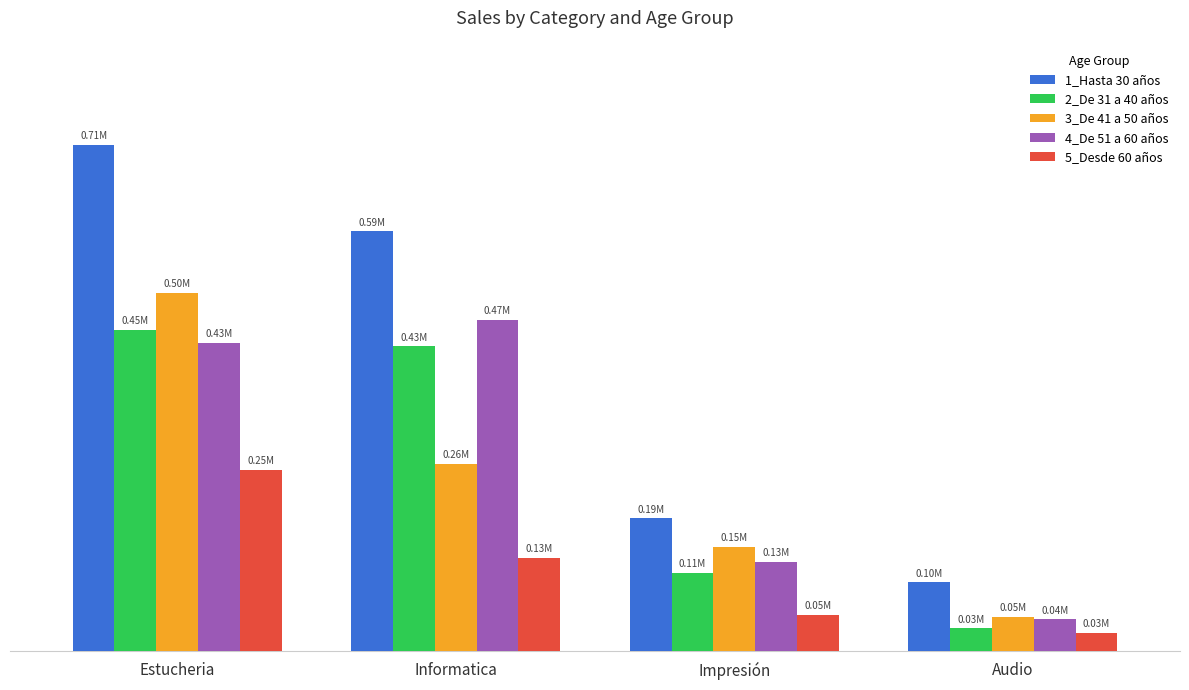

What are all the series names shown in the legend?

1_Hasta 30 años, 2_De 31 a 40 años, 3_De 41 a 50 años, 4_De 51 a 60 años, 5_Desde 60 años